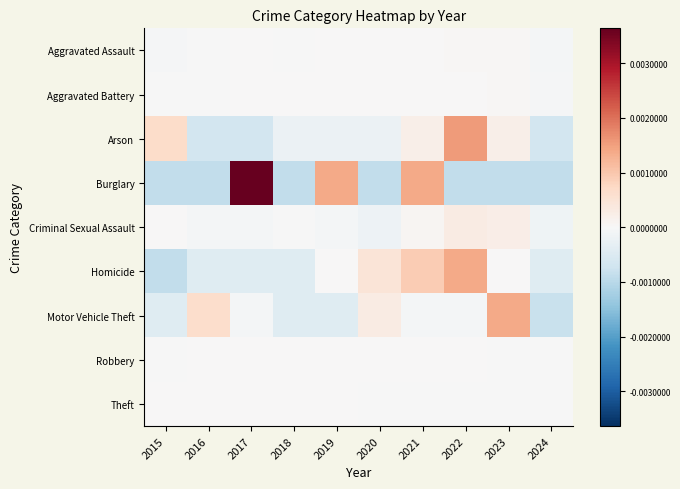

Between 2015 and 2023, which series saw the biggest shift?

Motor Vehicle Theft